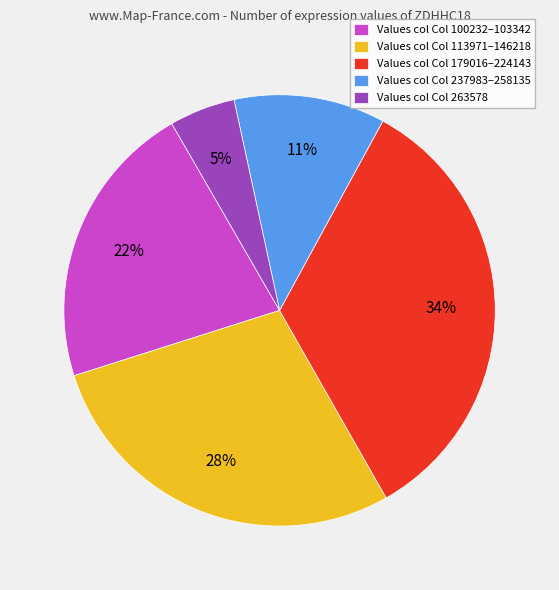

Is there any slice that represents more than half of the pie?

No